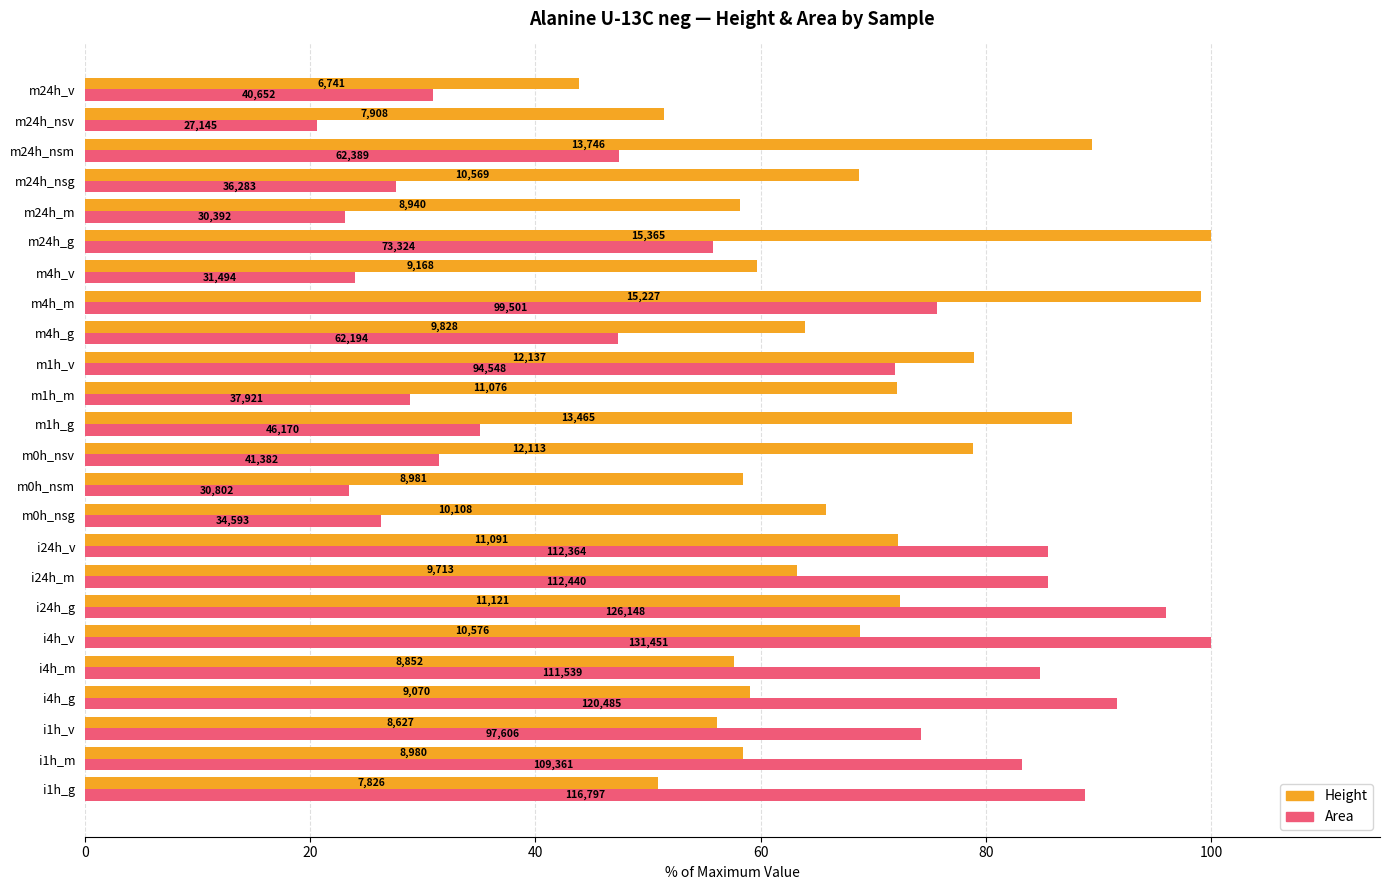

Which series has the largest range (max minus min)?

Area